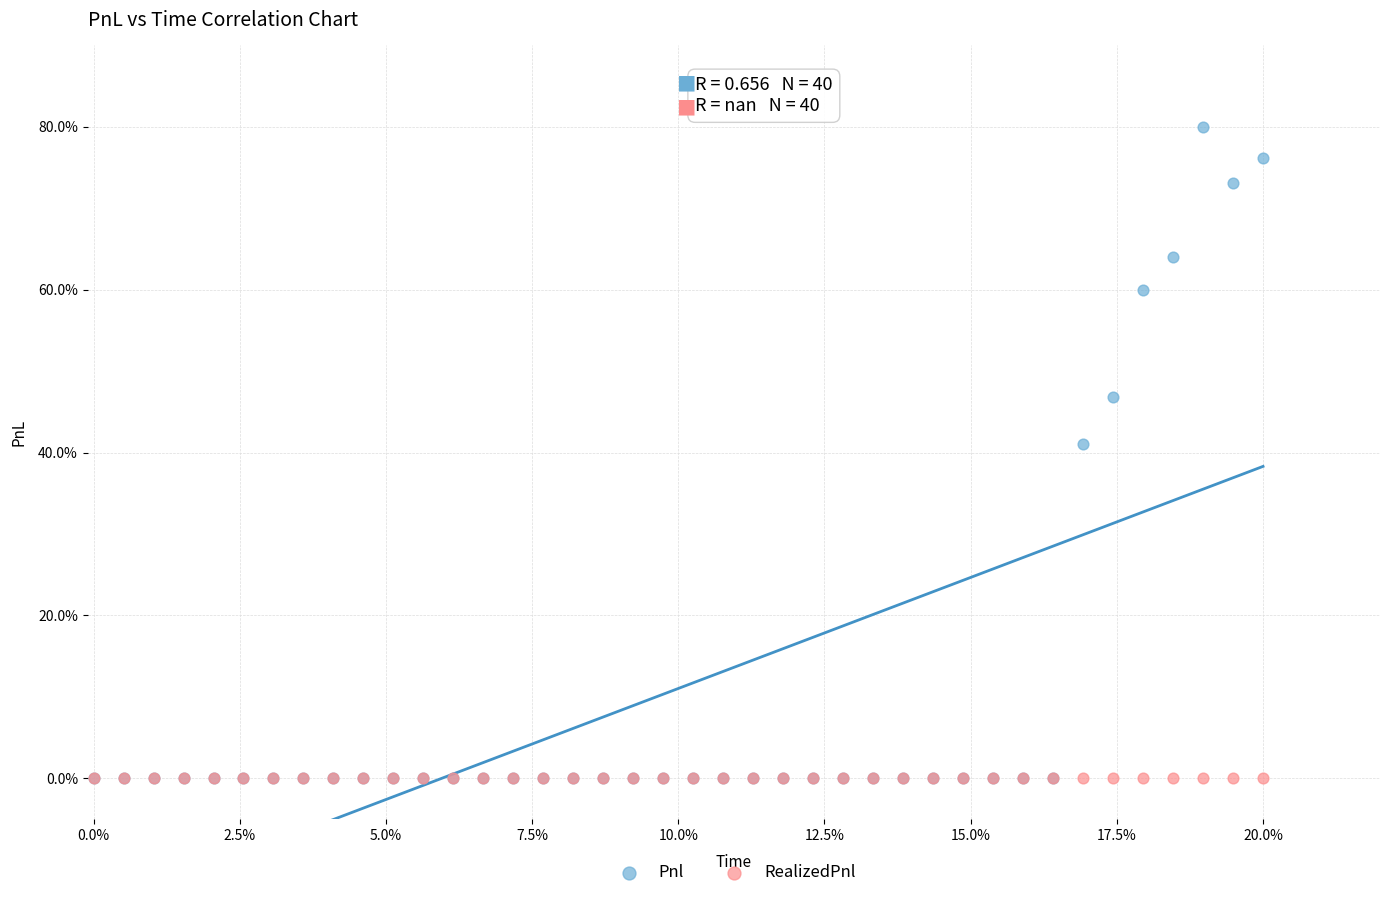

What are all the series names shown in the legend?

Pnl, RealizedPnl